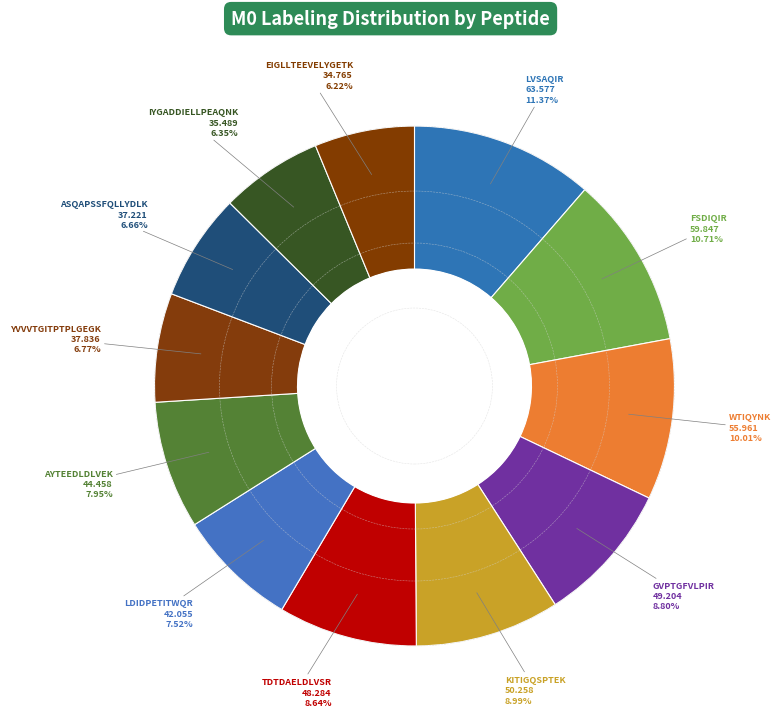

Rank the categories by value from highest to lowest.

LVSAQIR, FSDIQIR, WTIQYNK, KITIGQSPTEK, GVPTGFVLPIR, TDTDAELDLVSR, AYTEEDLDLVEK, LDIDPETITWQR, YVVVTGITPTPLGEGK, ASQAPSSFQLLYDLK, IYGADDIELLPEAQNK, EIGLLTEEVELYGETK